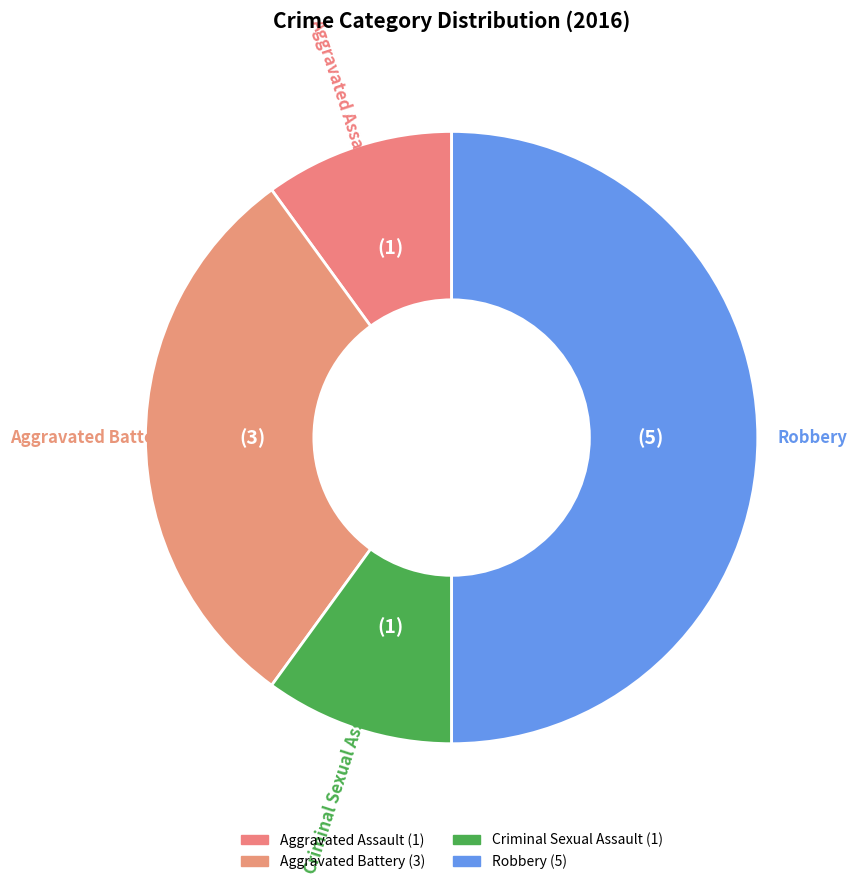

Does Criminal Sexual Assault account for over 50% of the chart?

No